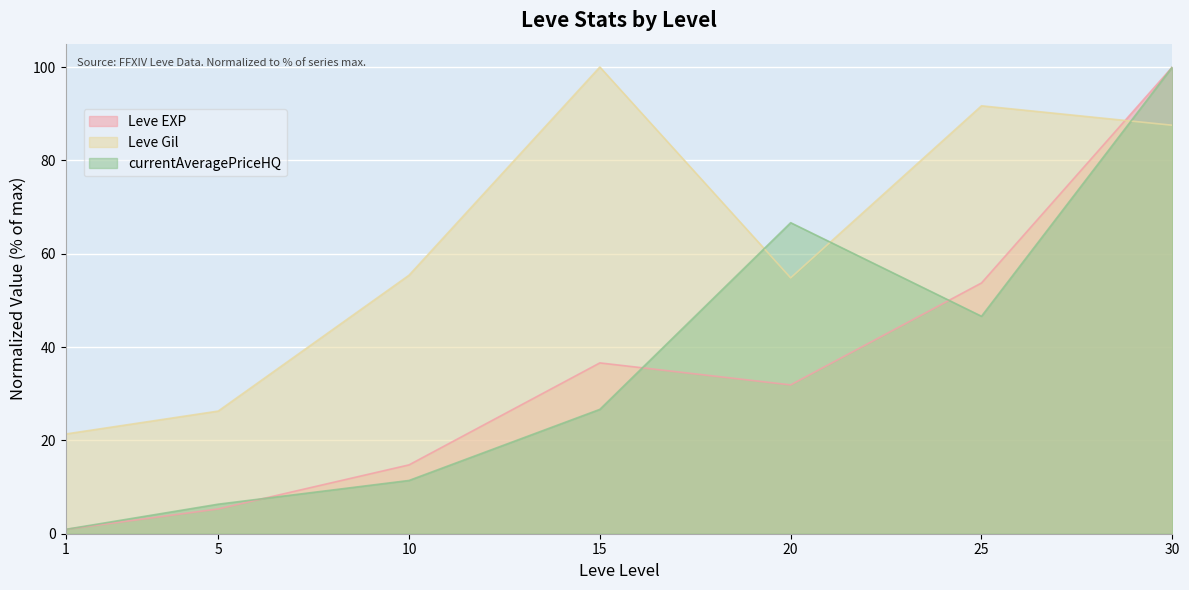

At which label does Leve EXP reach its peak?

30